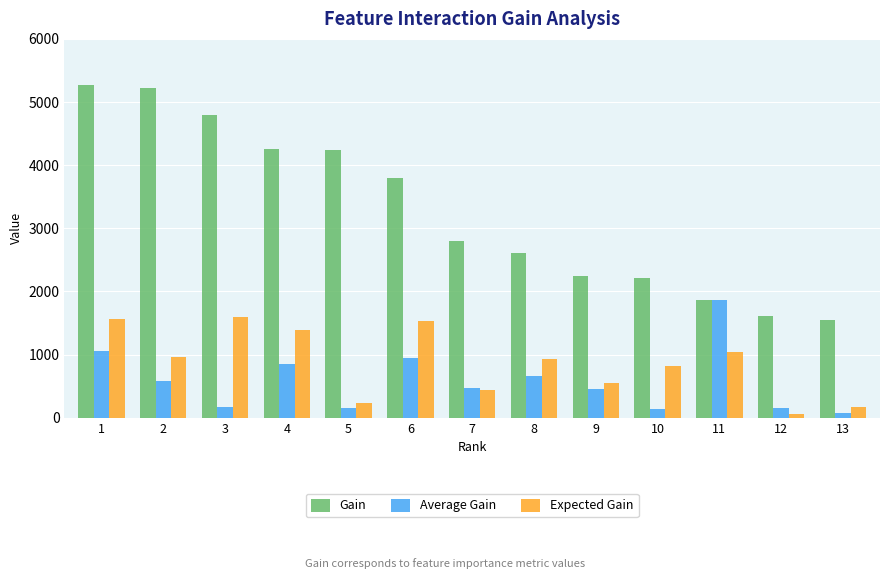

How many data points in Gain are less than 2799?

6